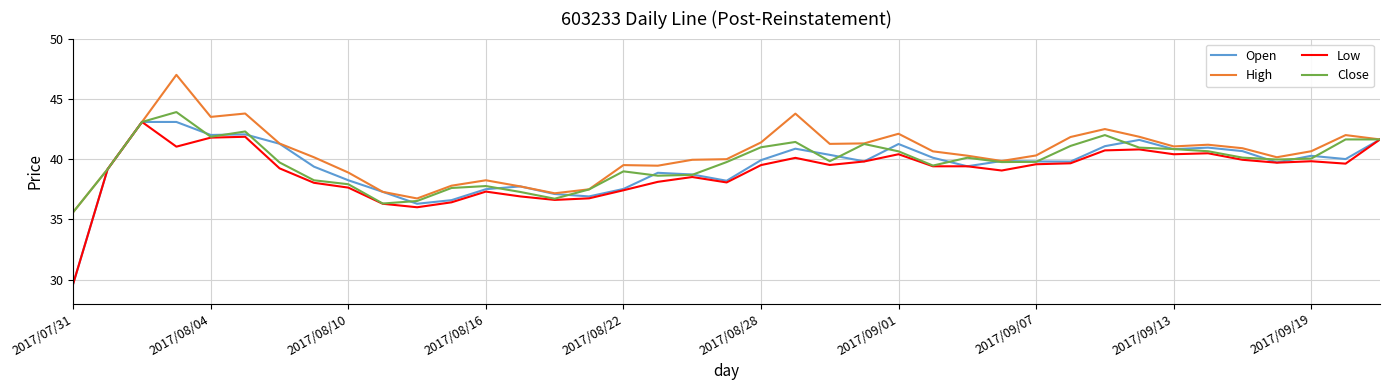

What is the minimum value for Low?

29.7